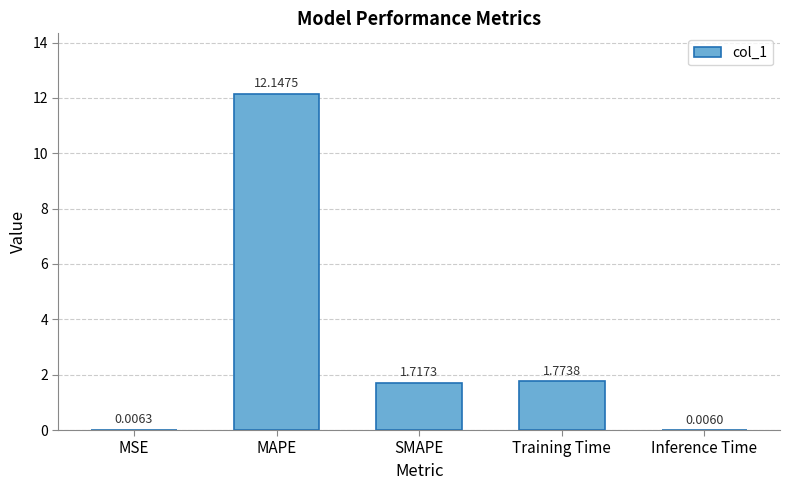

At which category does the chart reach its peak across all series?

MAPE